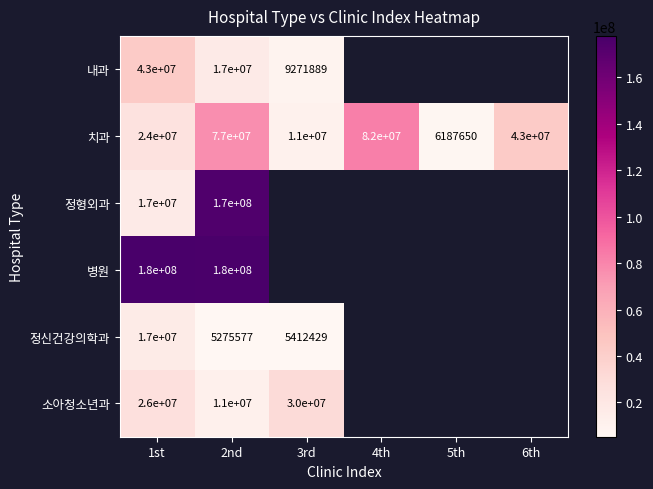

True or false: 치과 has a value of 9217286 at 6th.

False